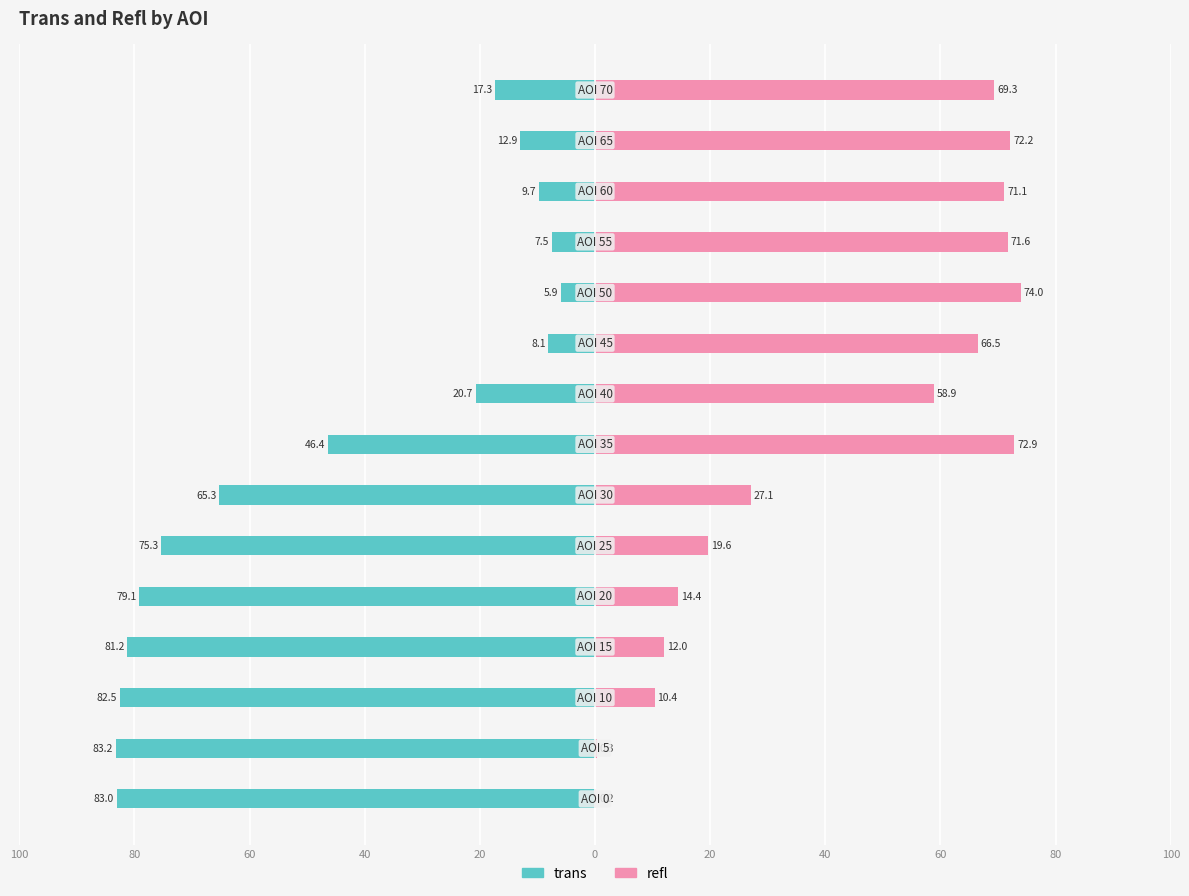

How many bars are there in total?

30